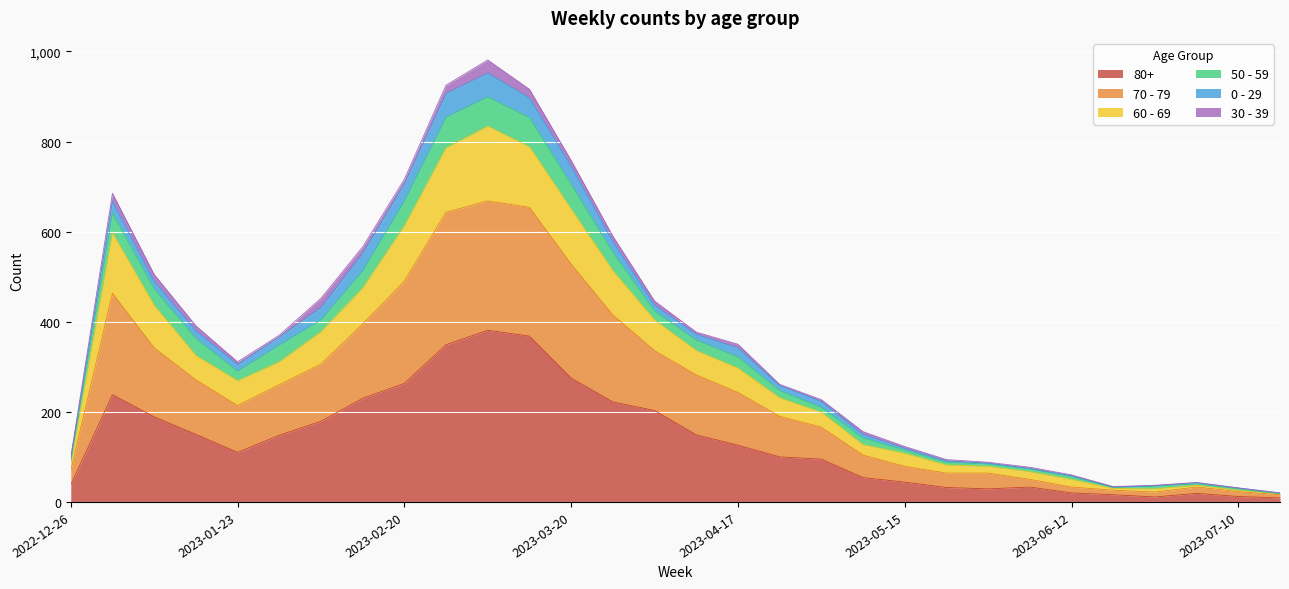

How many lines are shown in the chart?

6